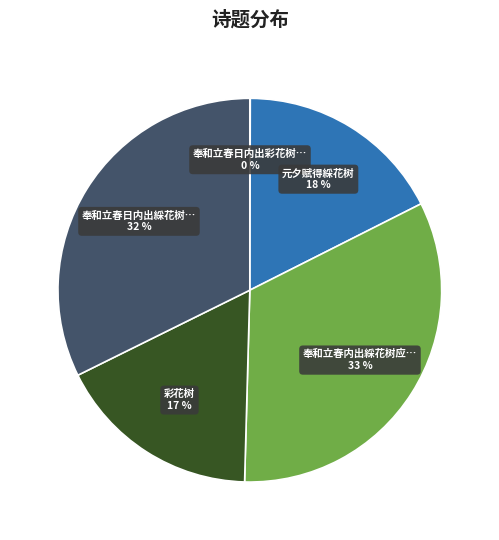

To the nearest percent, what is the average slice percentage?

20%